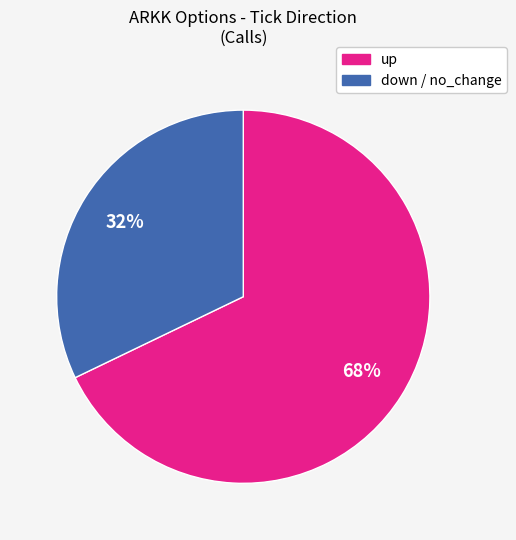

Is there a majority slice in this chart?

Yes